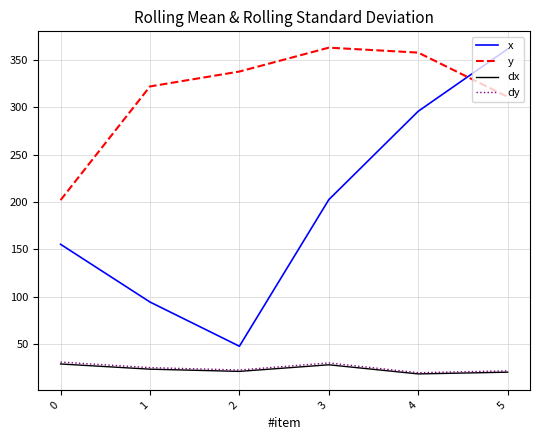

Does the chart display data point markers on the line(s)?

No